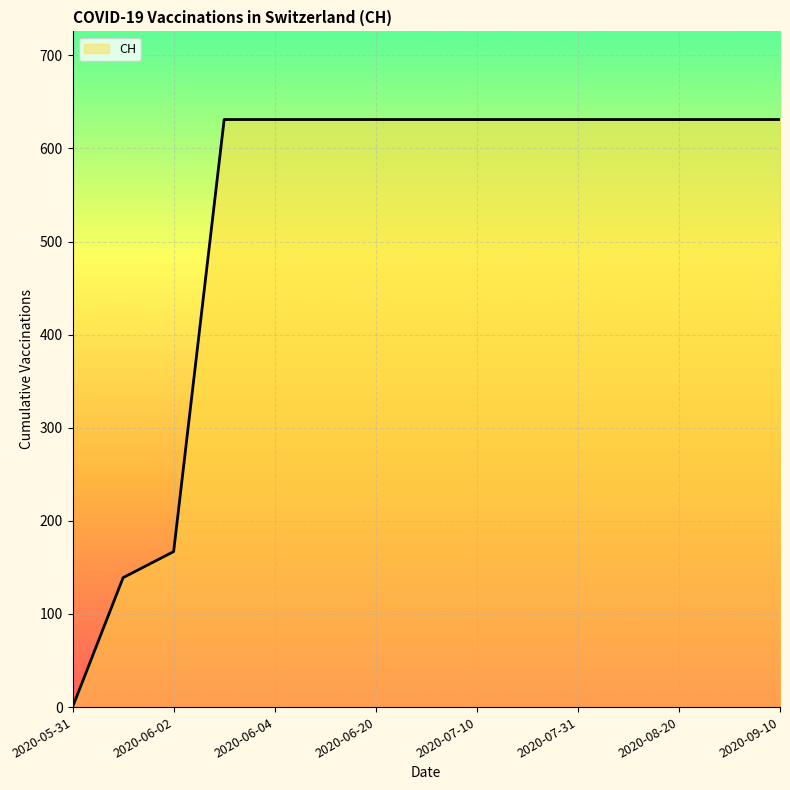

What is the average value?

525